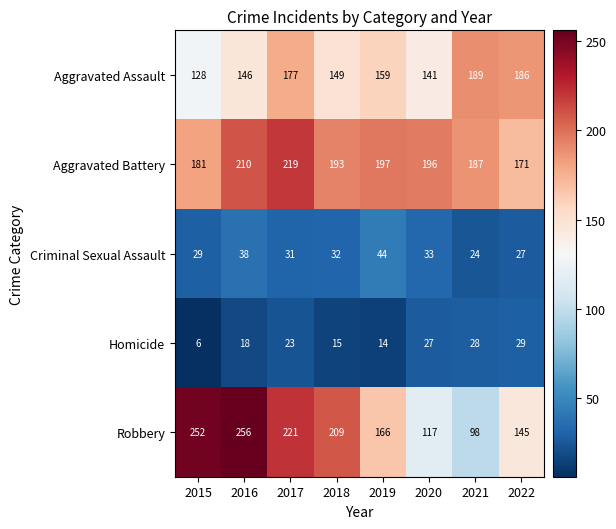

What is the sum of the Robbery values at 2020 and 2016?

373